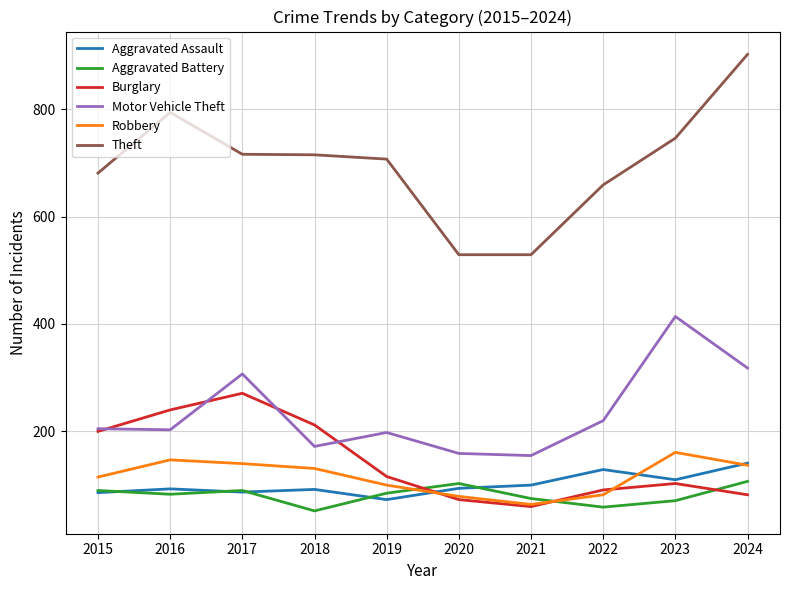

Rank the series by their maximum value, from highest to lowest.

Theft, Motor Vehicle Theft, Burglary, Robbery, Aggravated Assault, Aggravated Battery